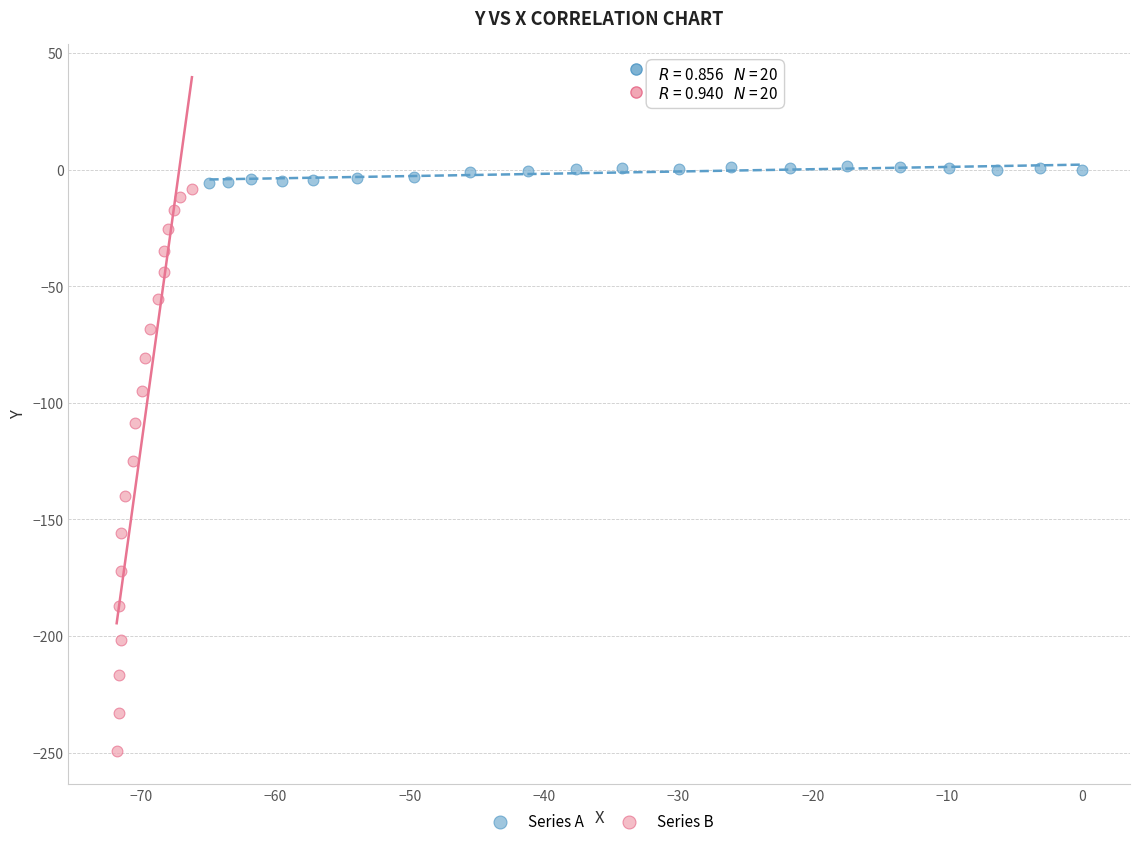

Which series has the largest Y range (max minus min)?

Series B